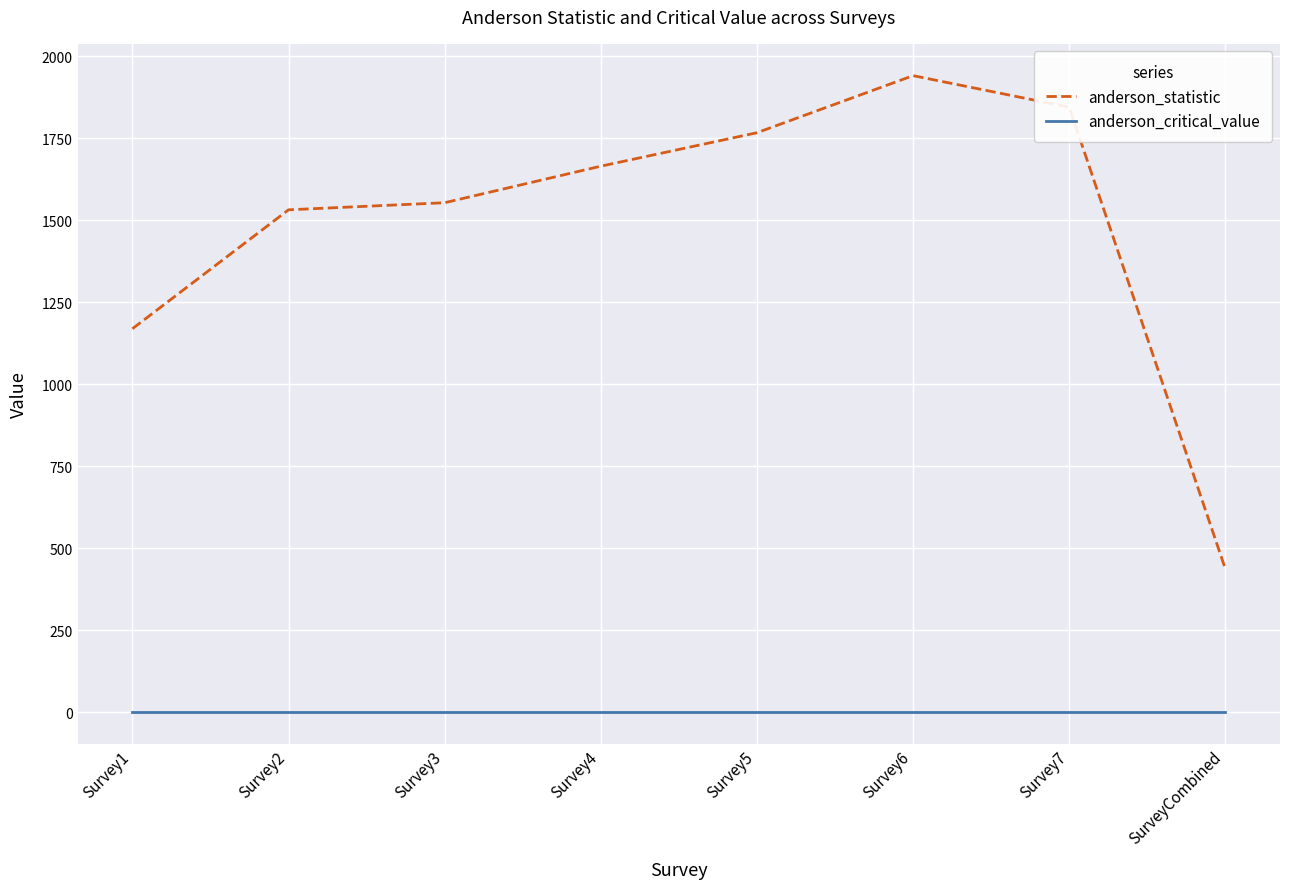

Is this an area chart (filled region under the line)?

No